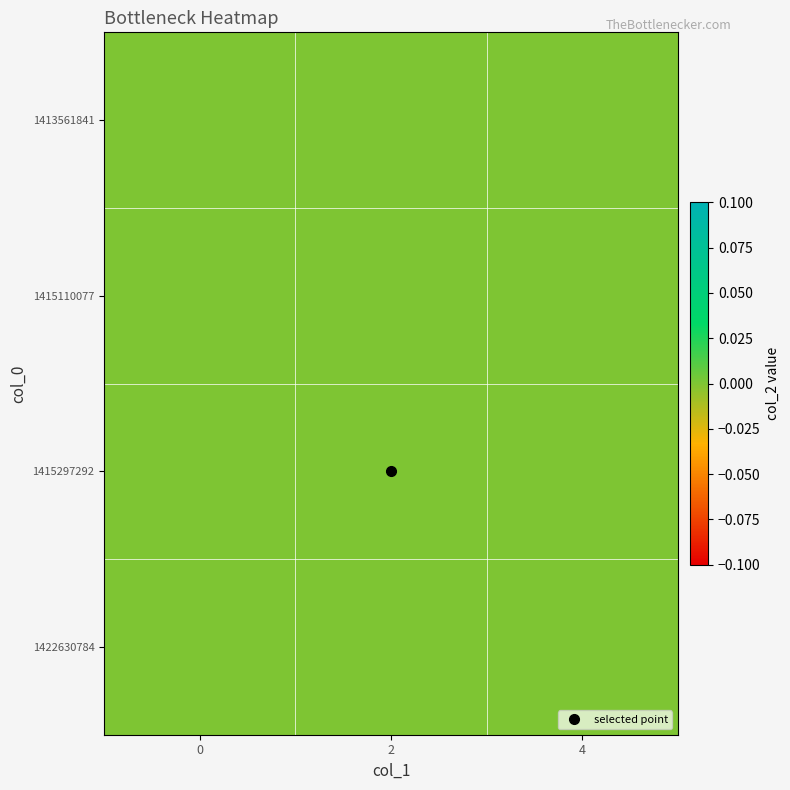

The value of 1413561841 at 1422630784 is 0. True or false?

True